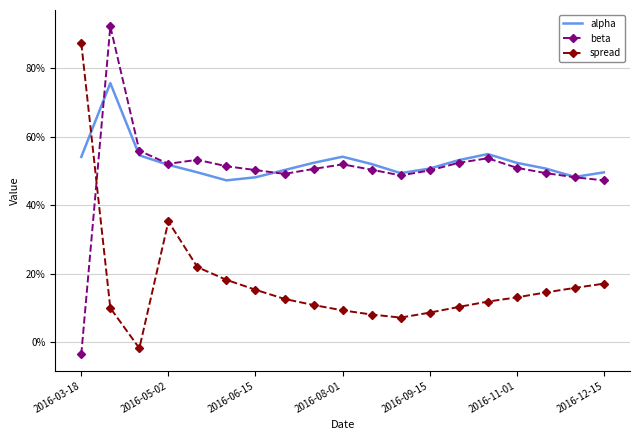

What are all the series names shown in the legend?

alpha, beta, spread